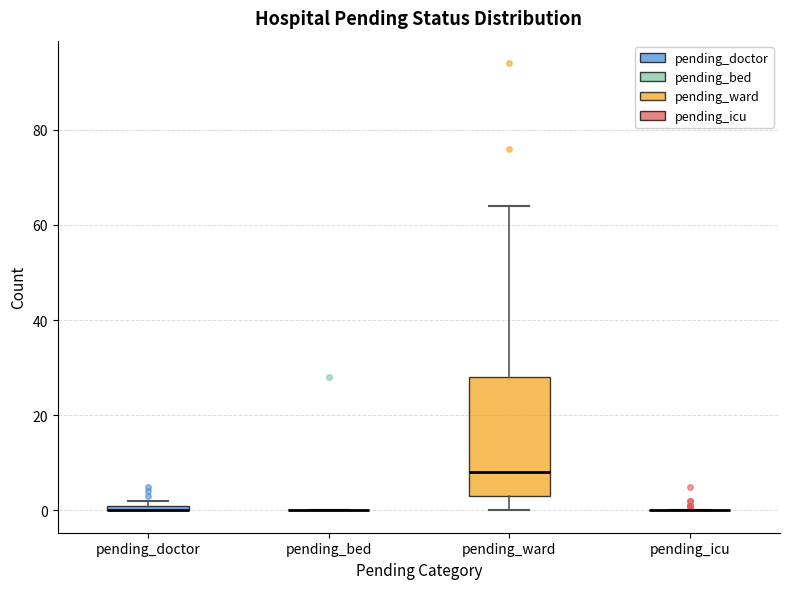

Comparing the boxes themselves (not the whiskers), which one is the tallest?

pending_ward